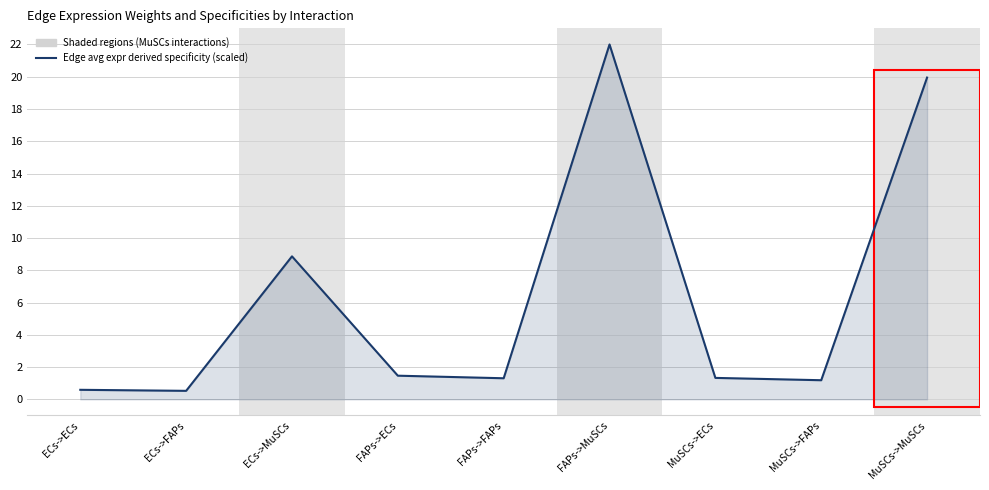

Where is the first local maximum?

ECs->MuSCs